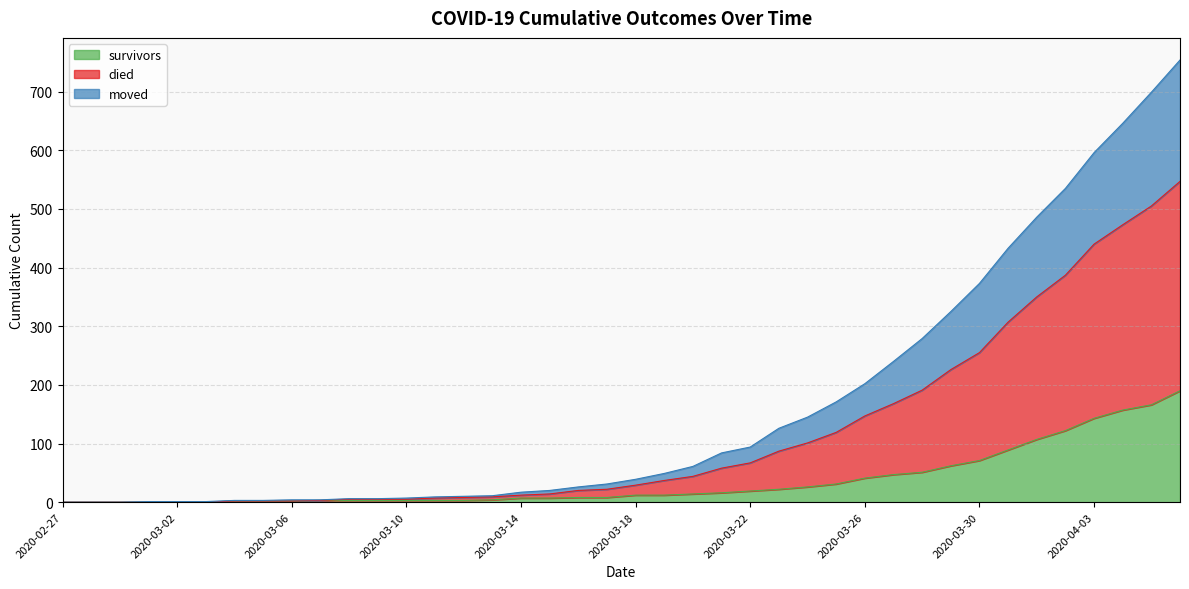

What is the maximum value shown in the chart?

754